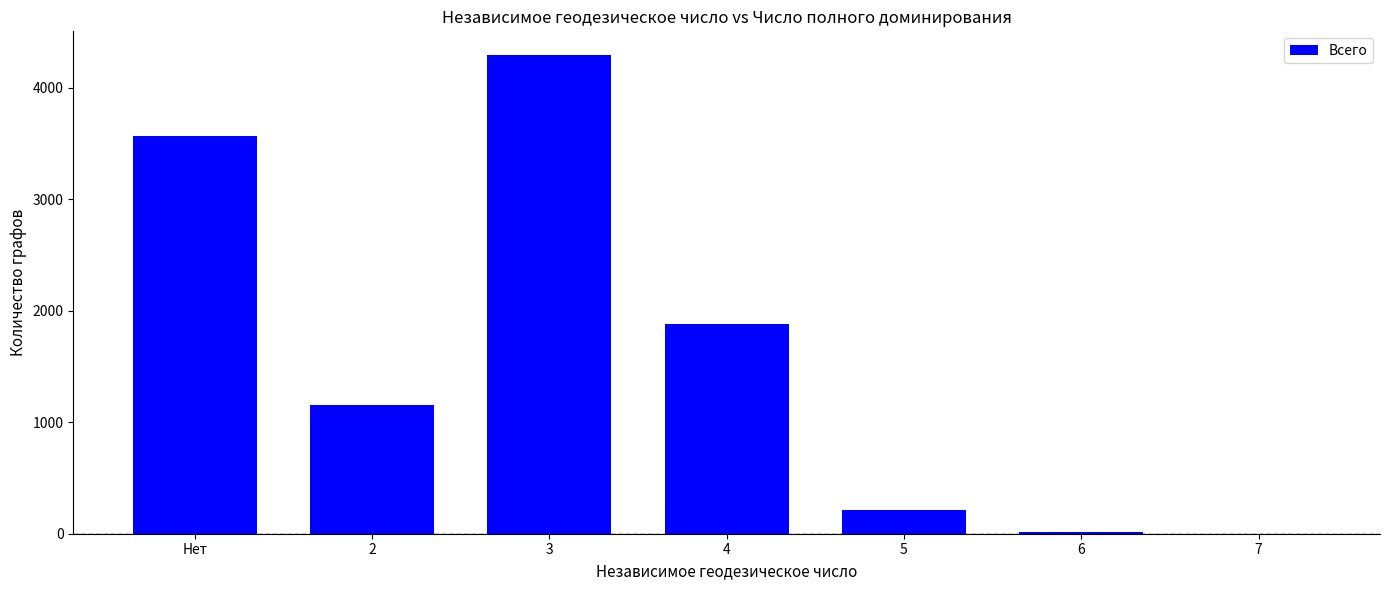

What is the sum of all values?

11117